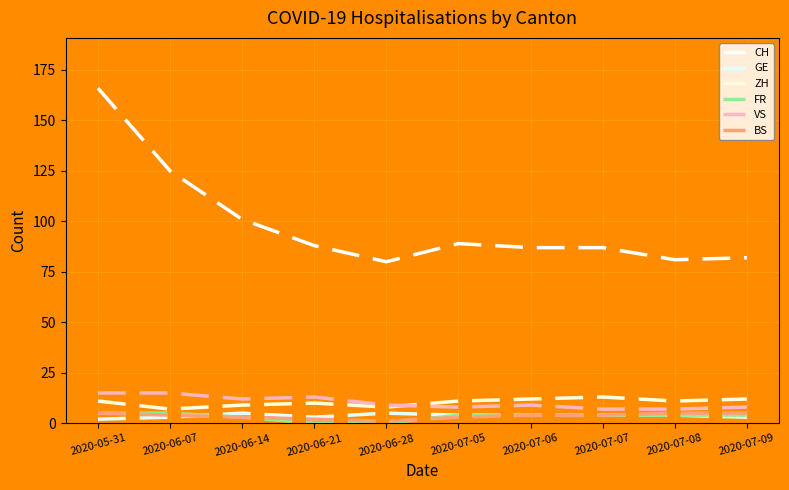

Which category has the highest value in the CH series?

2020-05-31